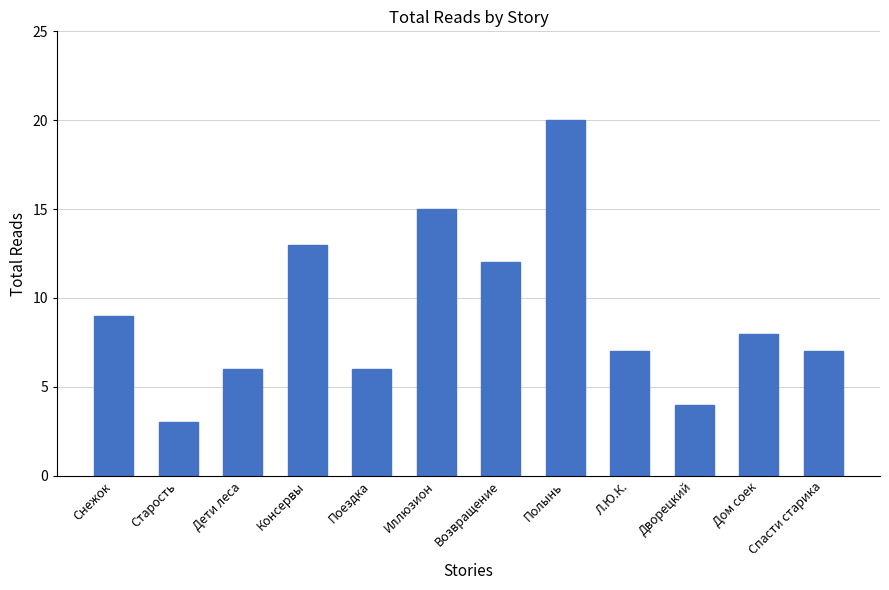

At which category does the chart reach its peak across all series?

Полынь